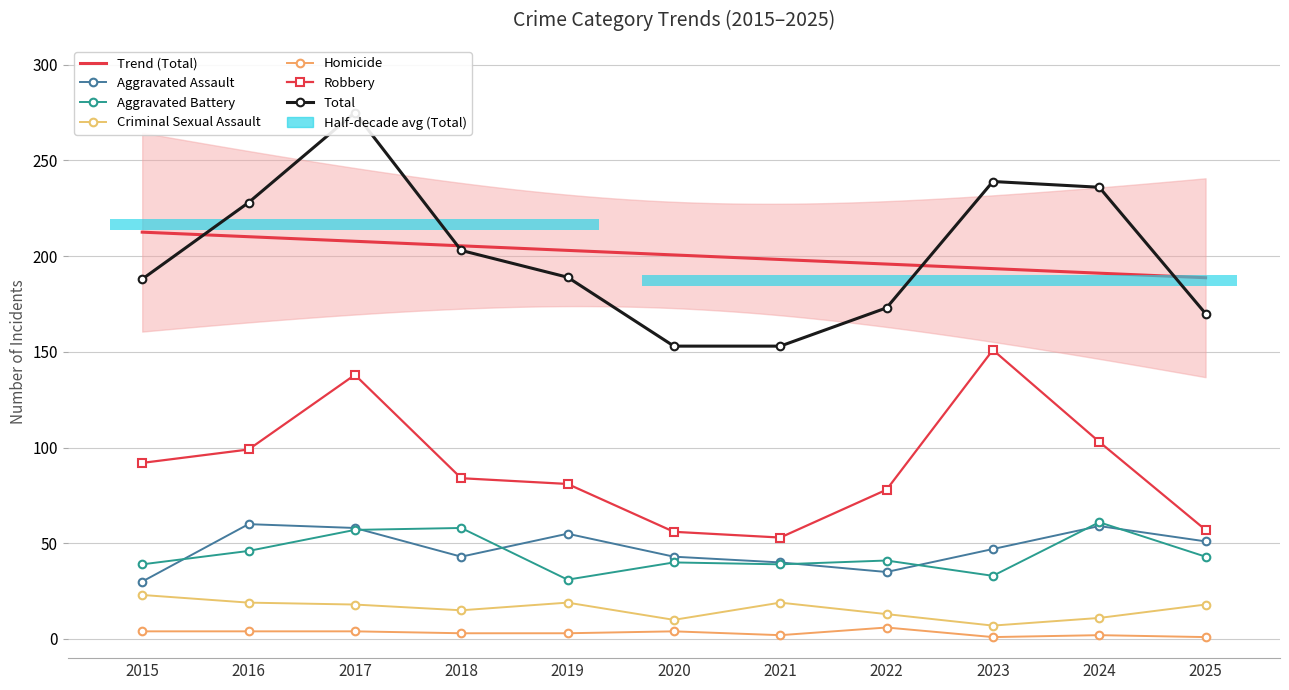

What is the value of the Homicide bar at the 10th from the left?

2